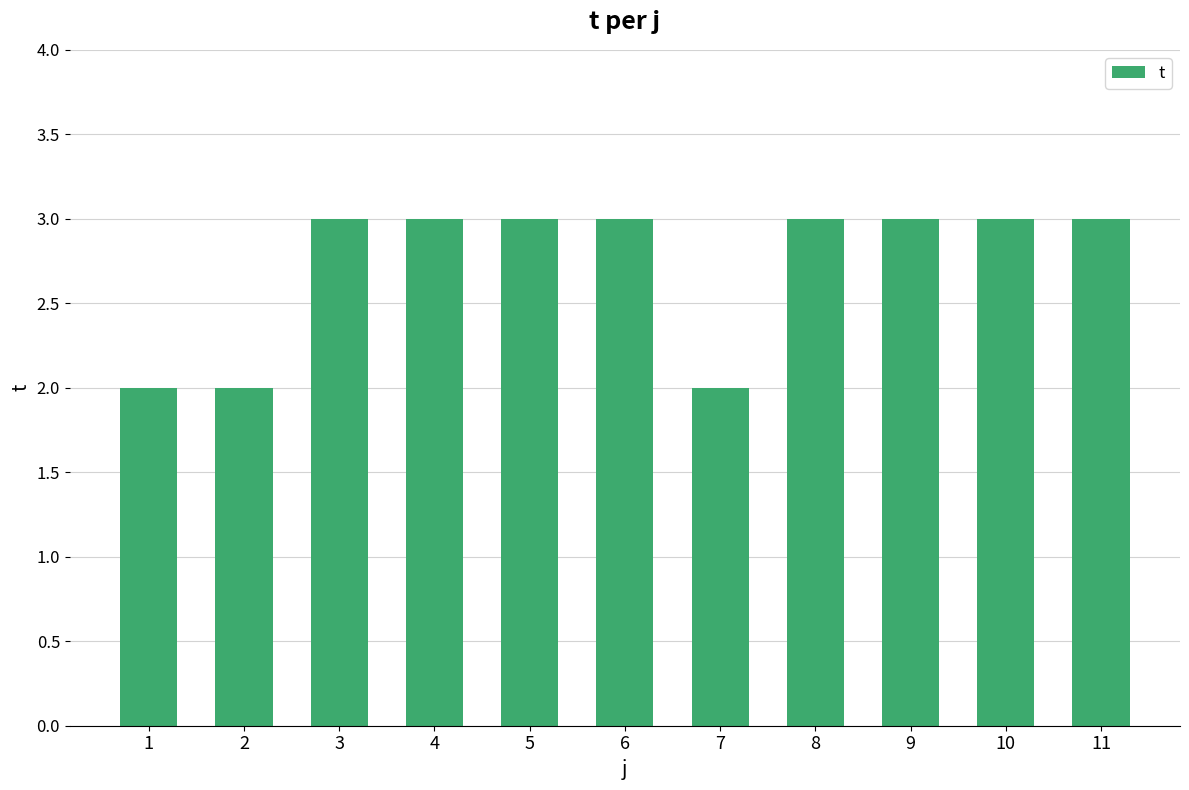

What is the greatest value displayed?

3